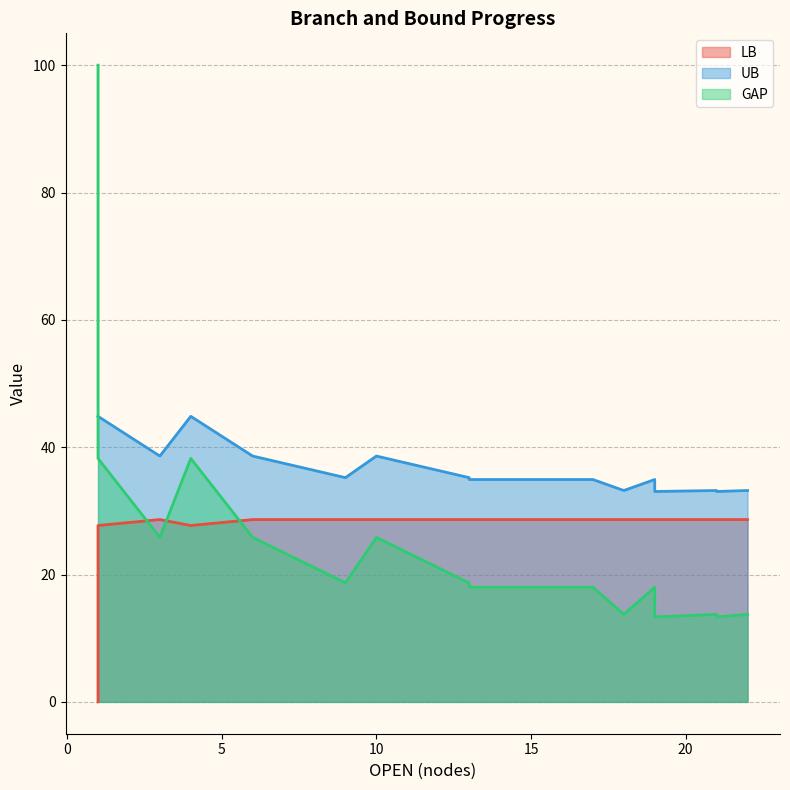

True or false: LB has a value of 28.6 at 13.

True